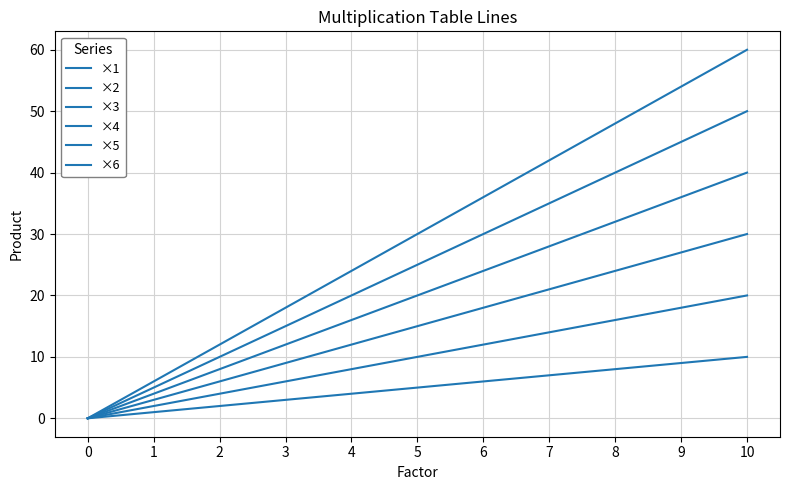

Which series changed the most between 2 and 3?

×6